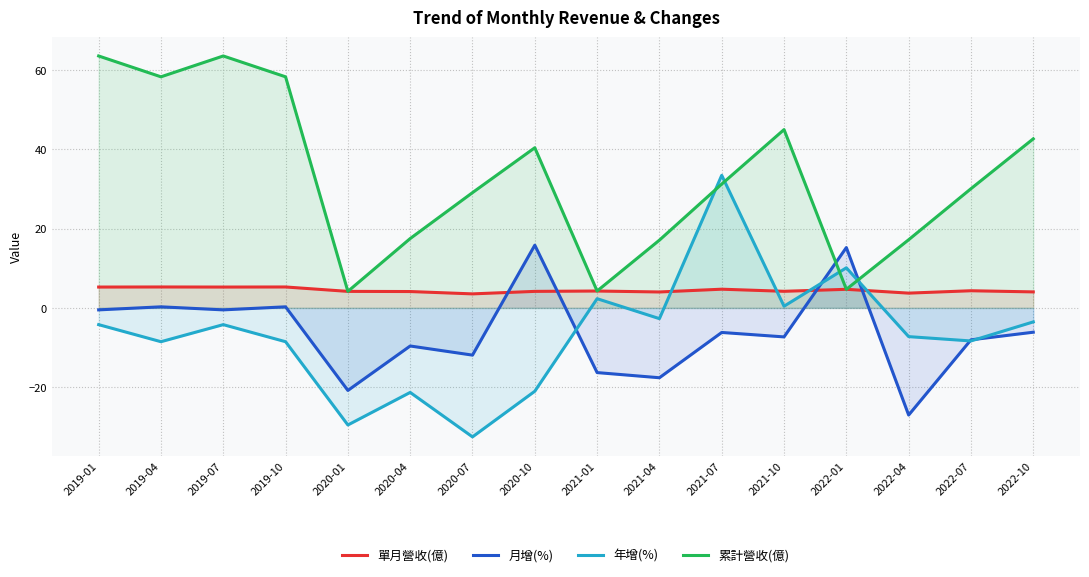

How many data points in 累計營收(億) are less than 31?

8